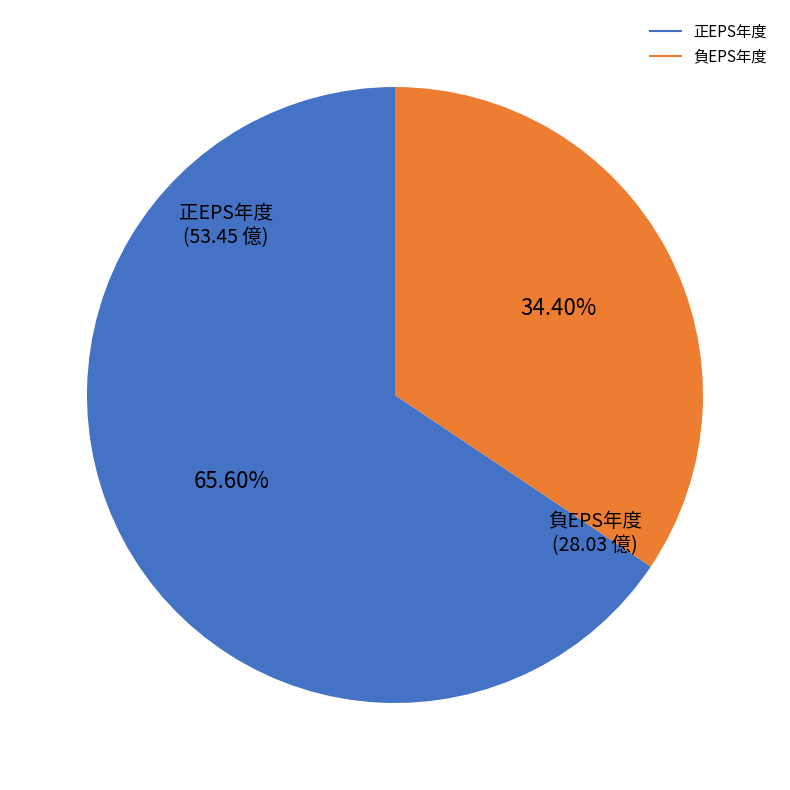

How many segments does this pie chart have?

2